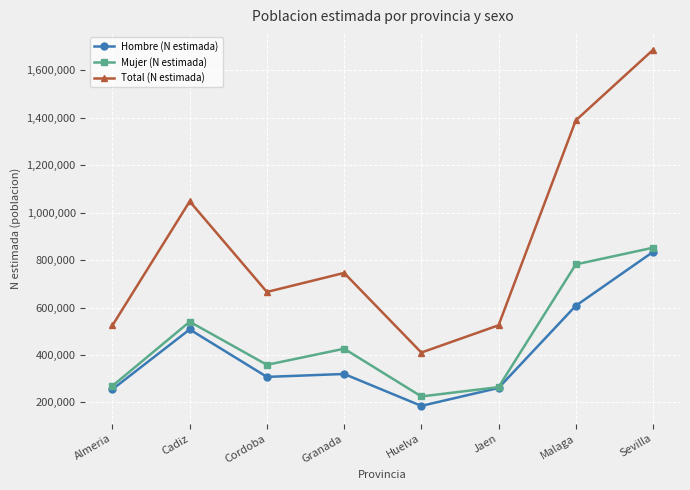

How many distinct data groups are displayed?

3